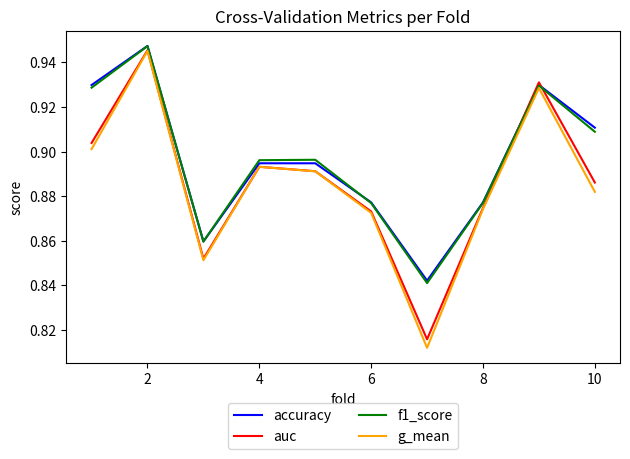

Which series has the widest spread of values?

g_mean